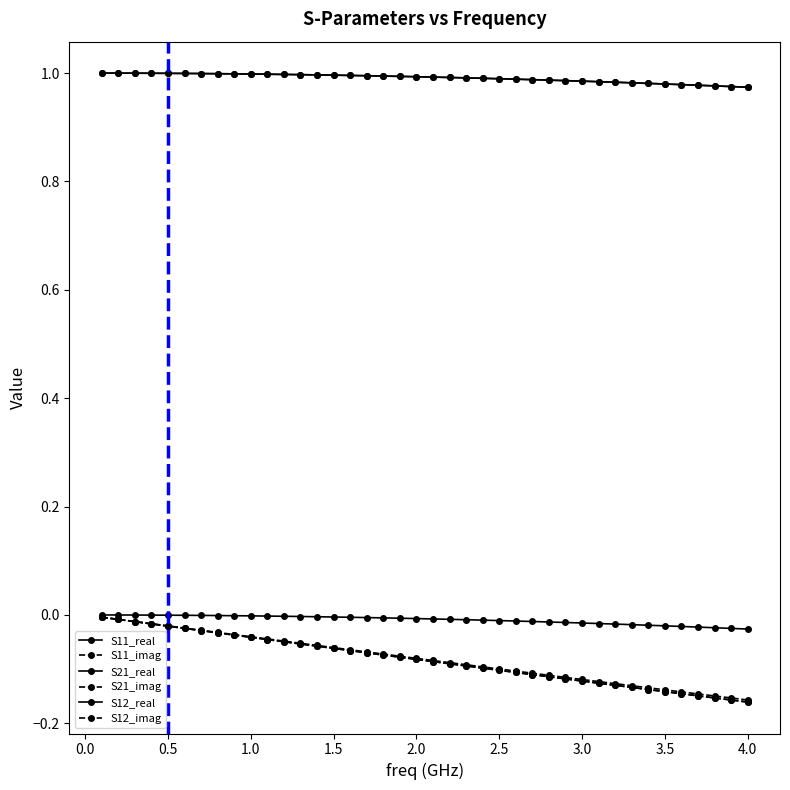

True or false: S12_imag and S11_imag intersect in this chart.

False